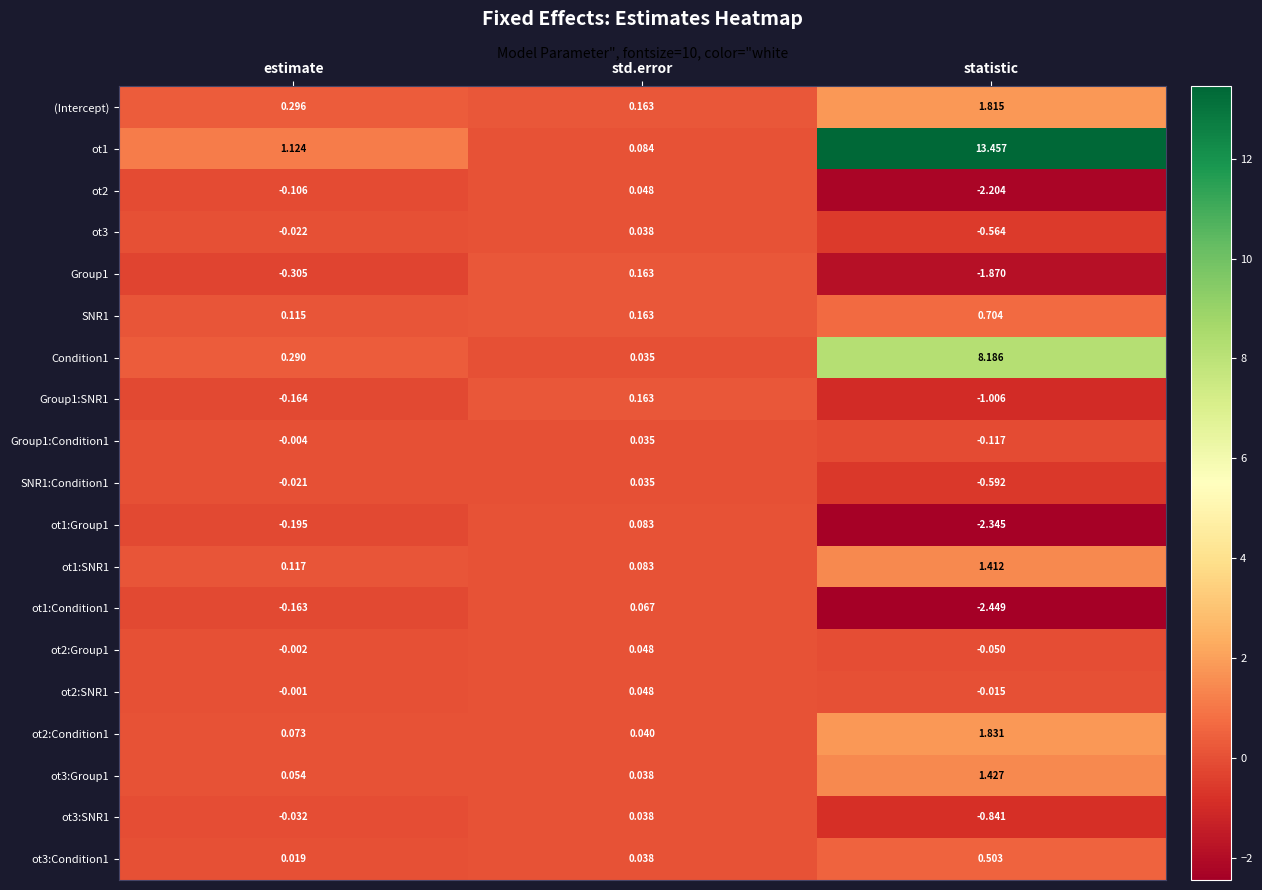

How many values in Group1 are below zero?

2